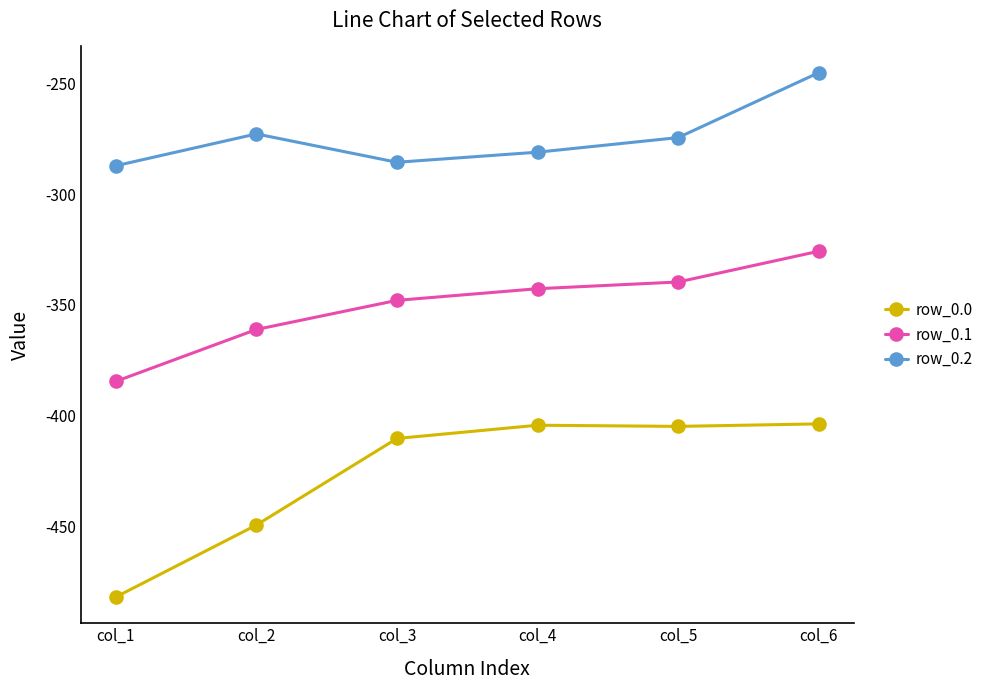

True or false: row_0.1 and row_0.2 cross at least once.

False